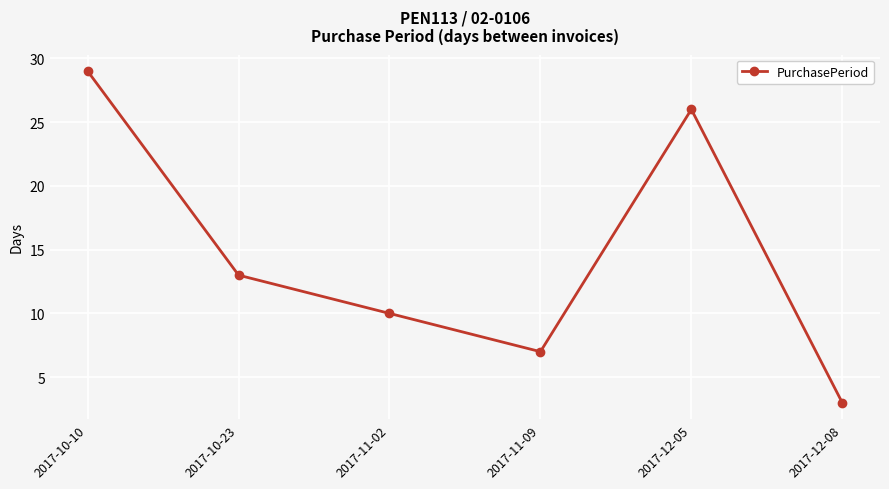

What is the ratio of the value at 2017-11-02 to the value at 2017-11-09?

1.4